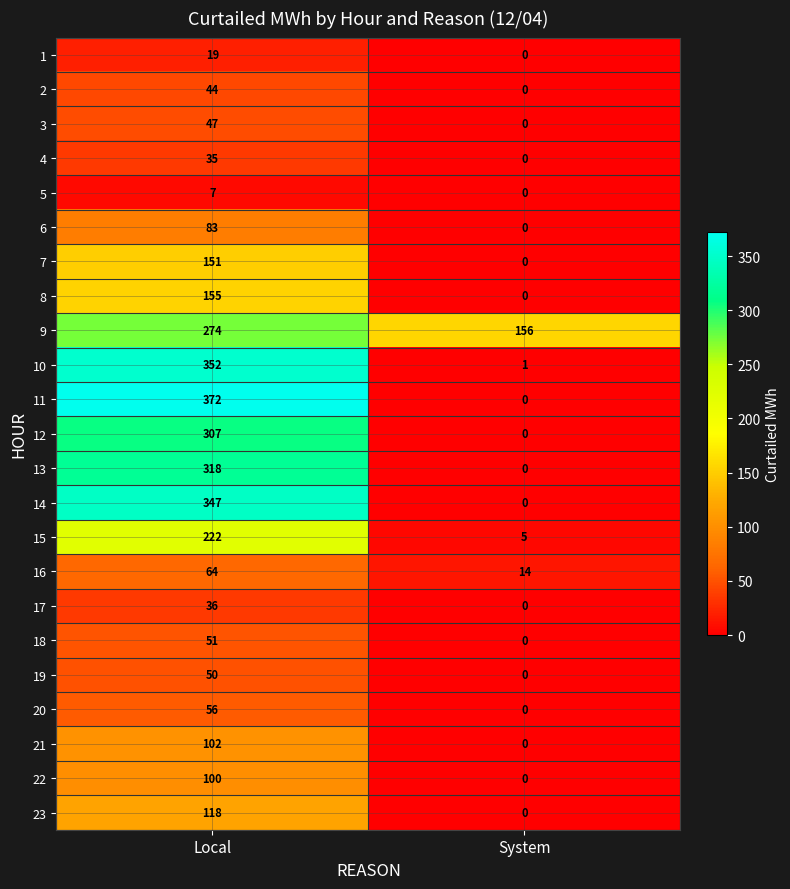

What is the total value across all series at System?

176